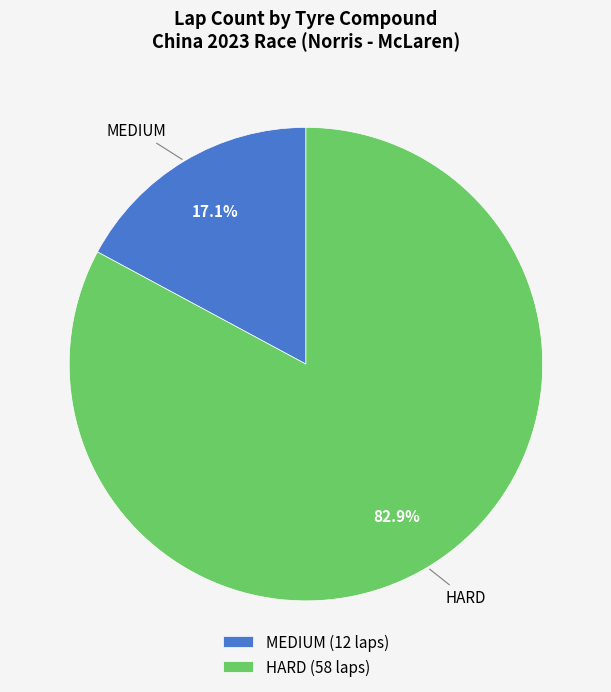

Approximately how many times larger is the value at HARD compared to MEDIUM?

4.8